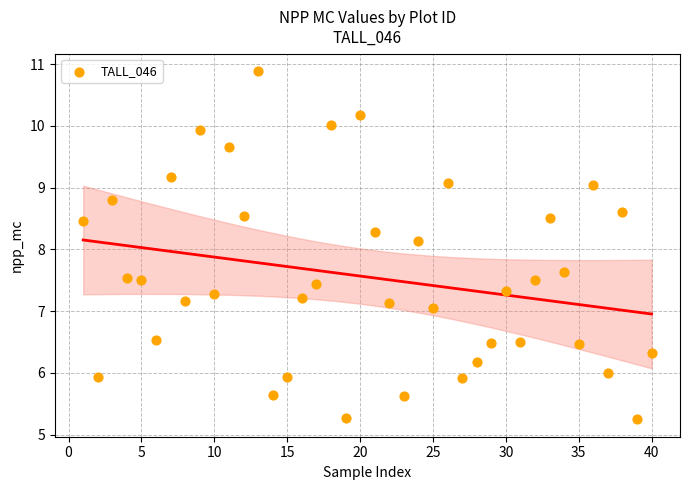

What is the range of X values (max minus min)?

39.0